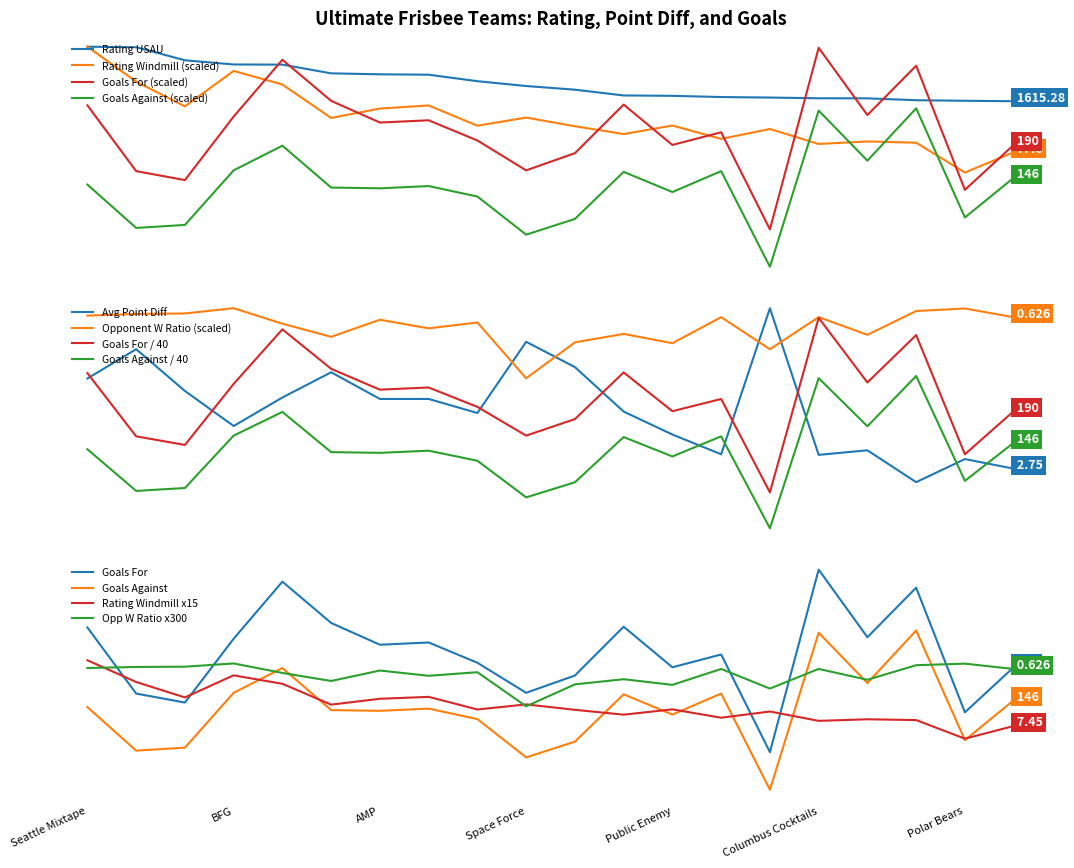

What value does the Rating_Windmill series have at Slow?

1402.4